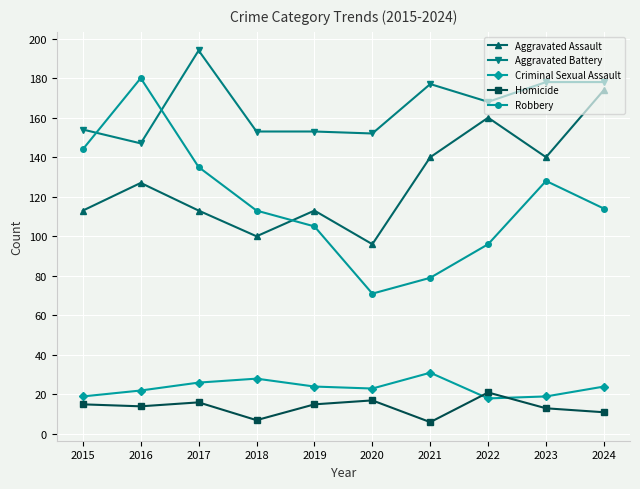

At 2017, list the series in order from largest to smallest.

Aggravated Battery, Robbery, Aggravated Assault, Criminal Sexual Assault, Homicide